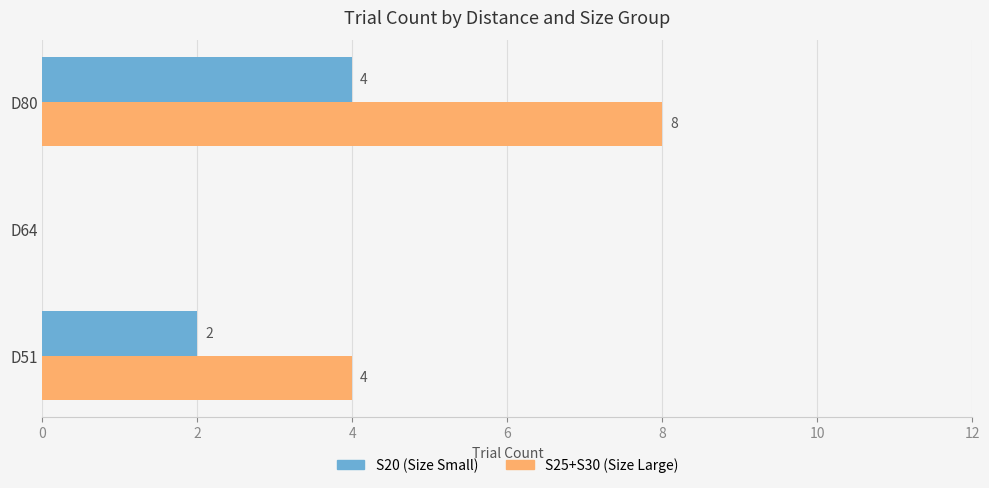

How many distinct data groups are displayed?

2